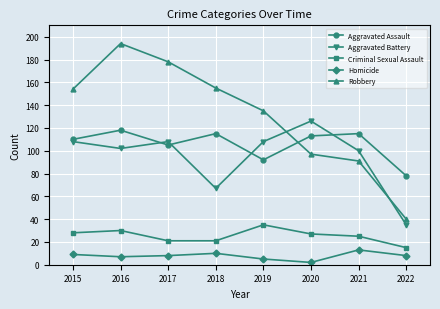

At 2016, list the series in order from largest to smallest.

Robbery, Aggravated Assault, Aggravated Battery, Criminal Sexual Assault, Homicide